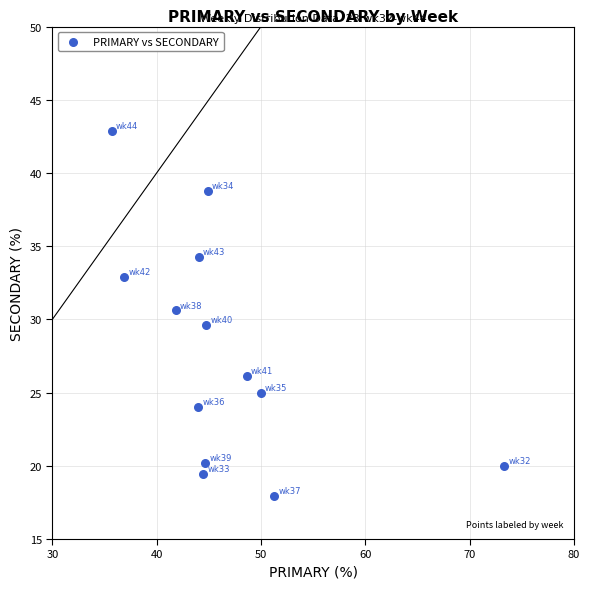

What is the range of X values (max minus min)?

37.6